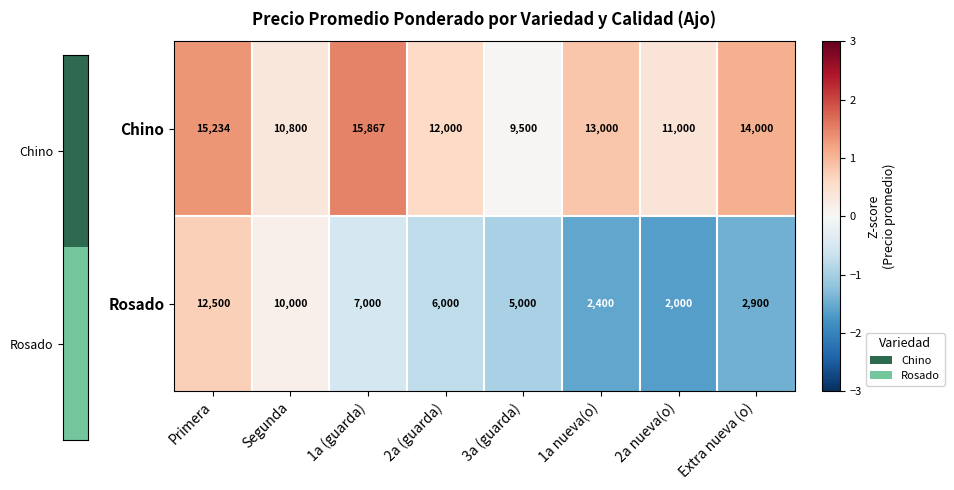

Reading left to right, list all the values displayed in this chart.

Chino: 15234	10800	15867	12000	9500	13000	11000	14000
Rosado: 12500	10000	7000	6000	5000	2400	2000	2900